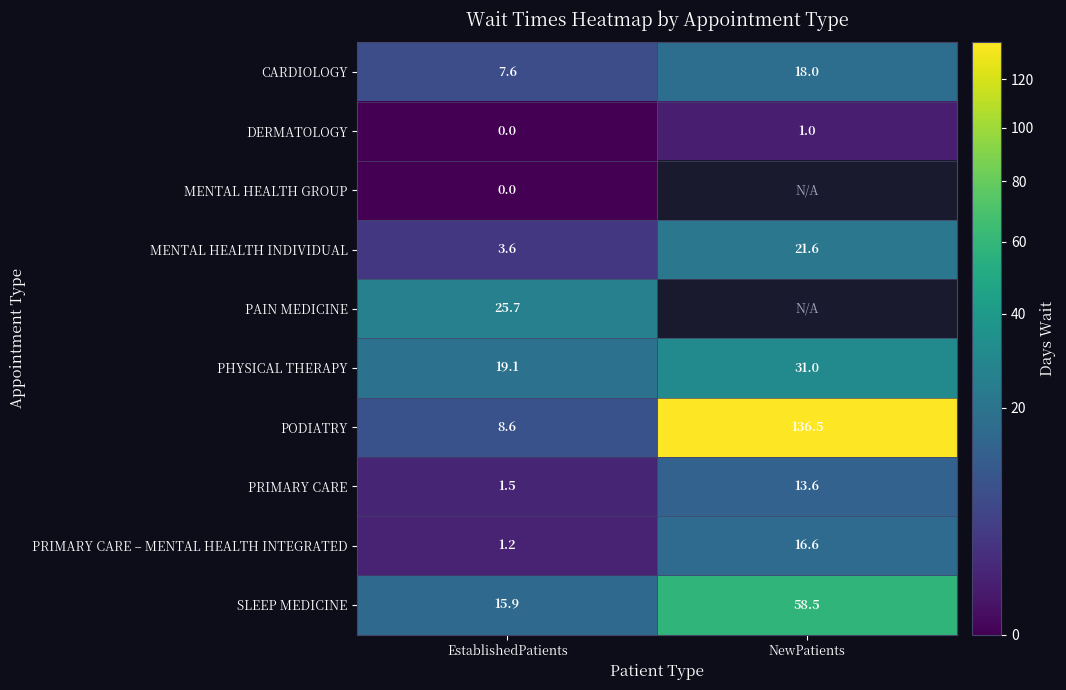

What is the approximate value of SLEEP MEDICINE at EstablishedPatients?

15.9